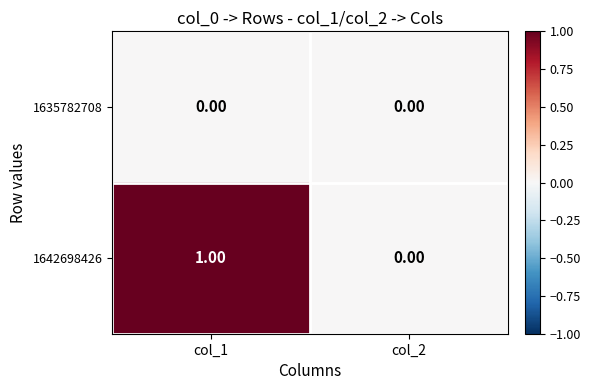

Between col_1 and col_2, which series saw the biggest shift?

1642698426